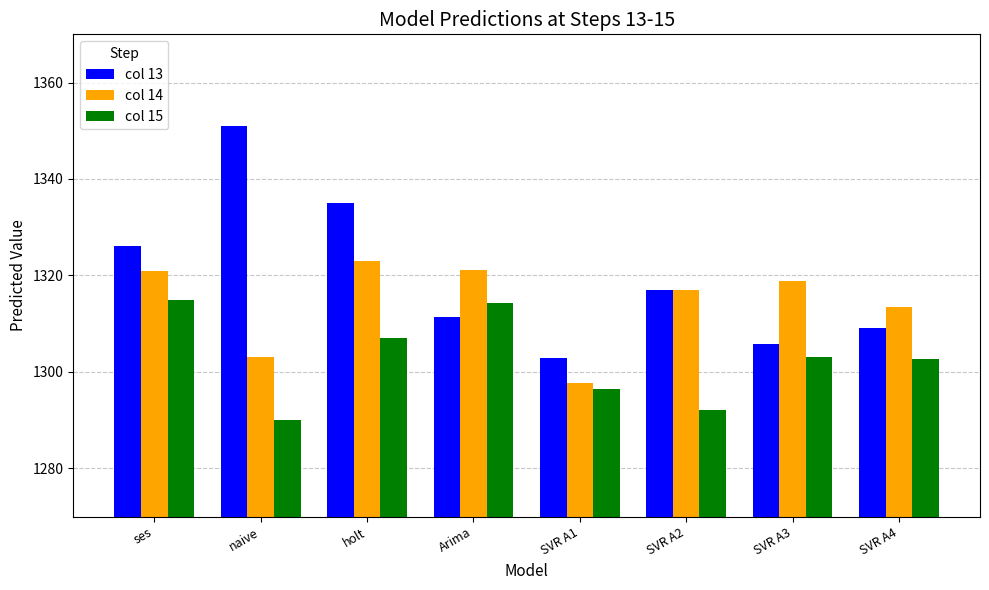

Which category has the lowest value in the col 15 series?

naive